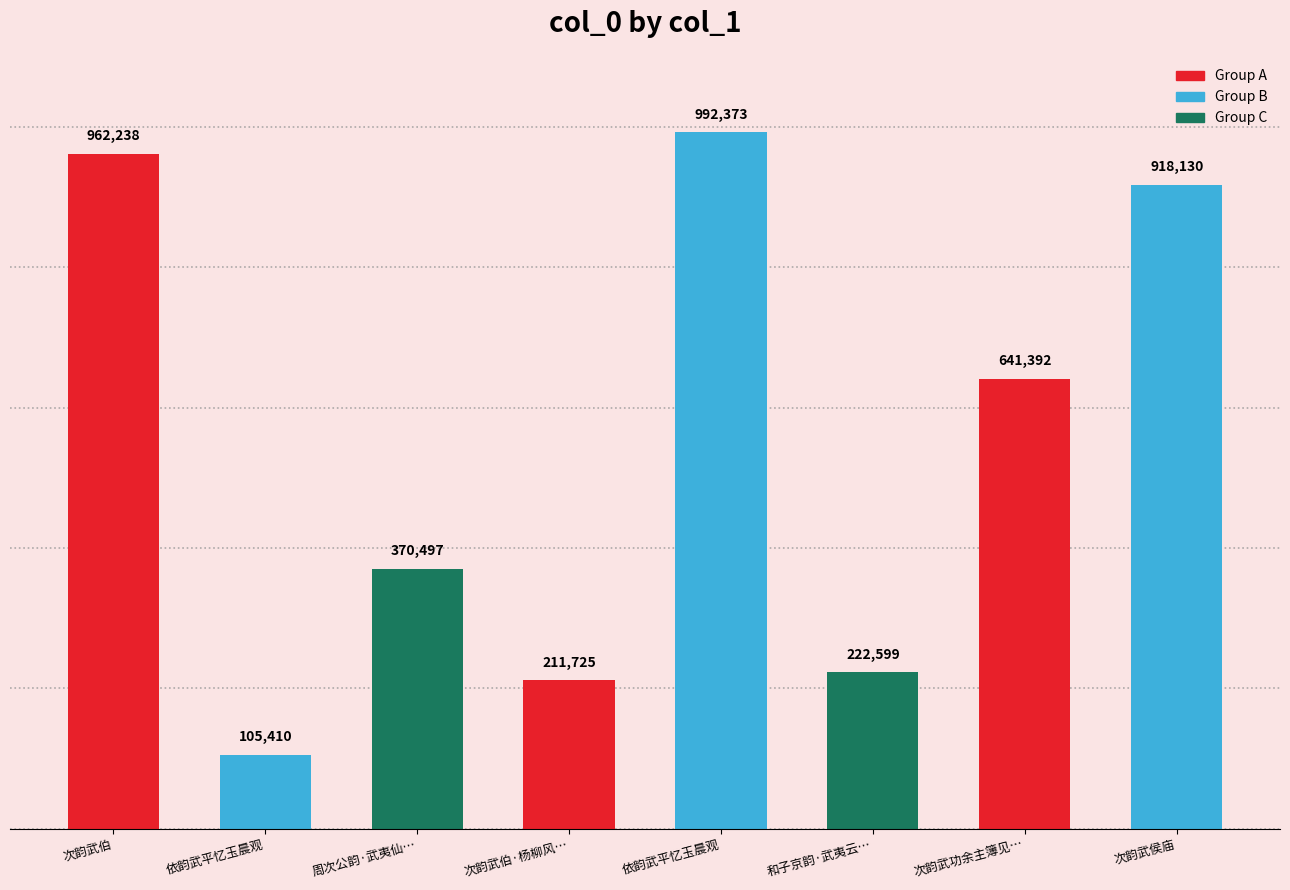

Does the chart contain stacked bars?

No